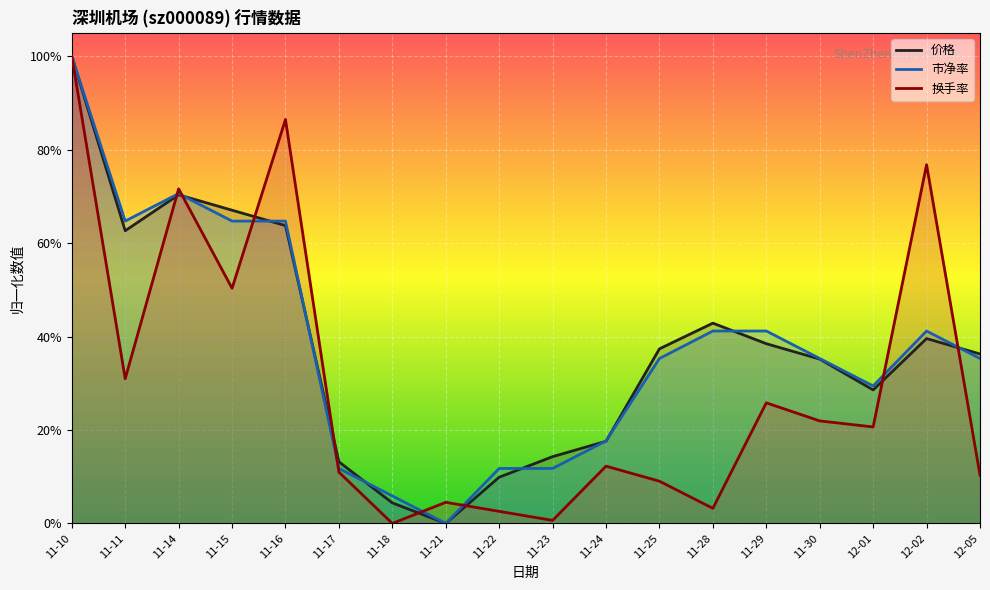

The 换手率 series shows 0.3 at 11-11. True or false?

True